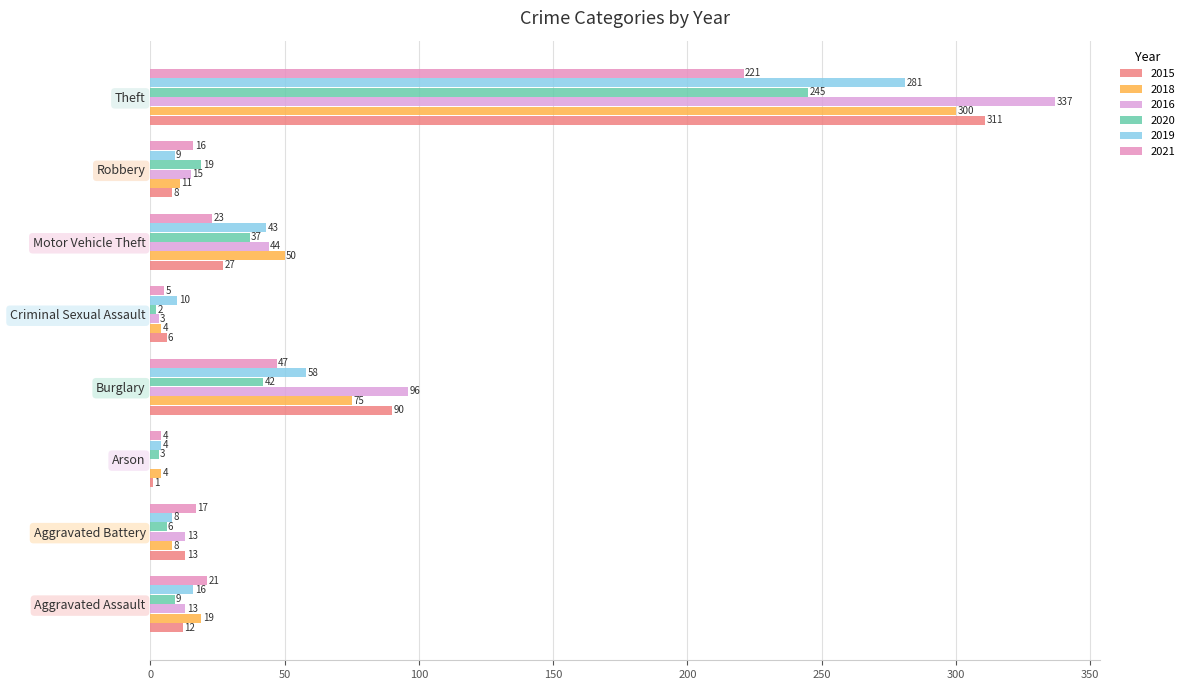

Which series has the largest range (max minus min)?

2016